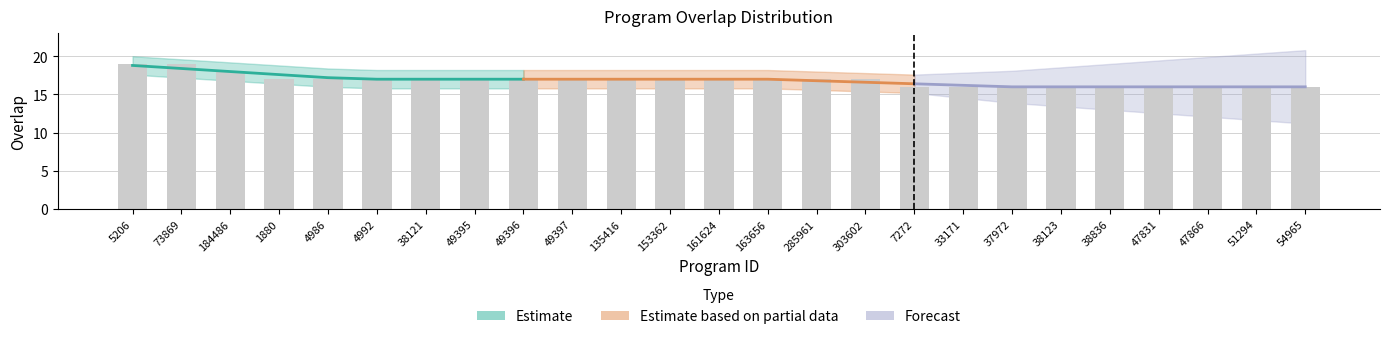

What is the difference between the maximum and minimum values?

3